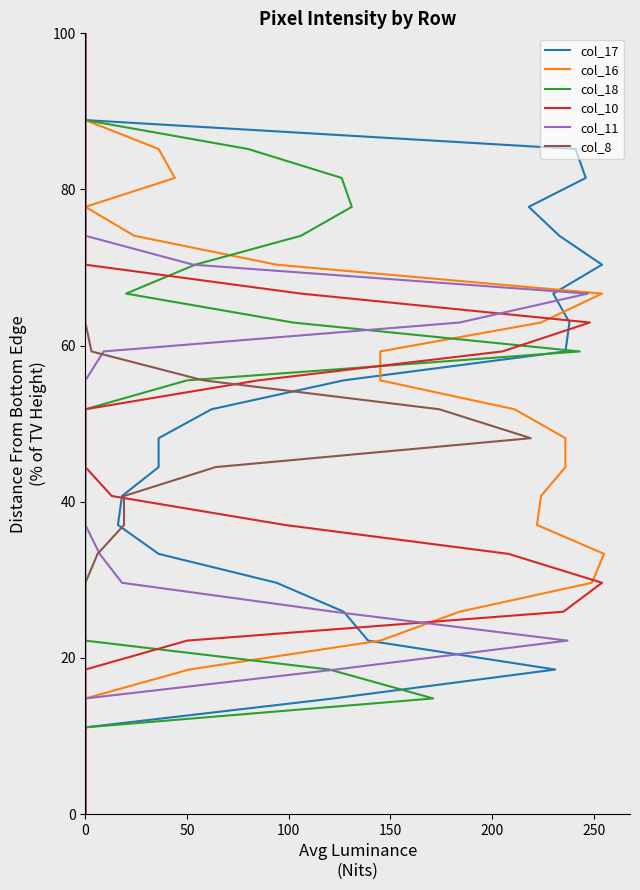

True or false: col_11 has more than 2 interior local peaks.

False